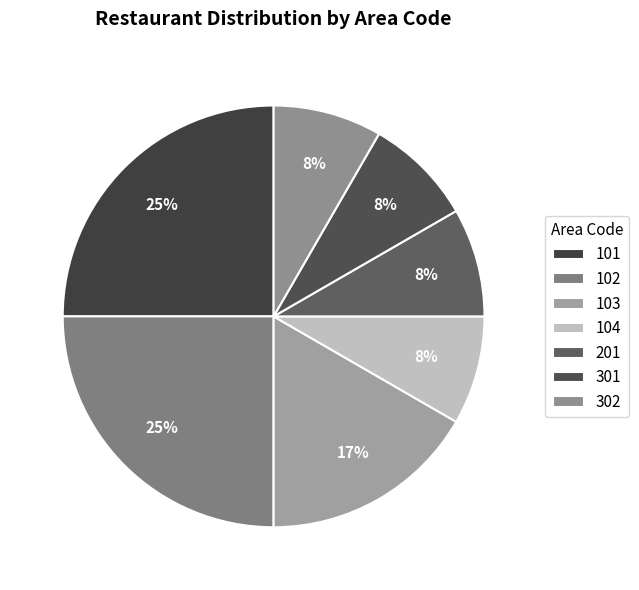

How much of the chart is everything except 102?

75.0%